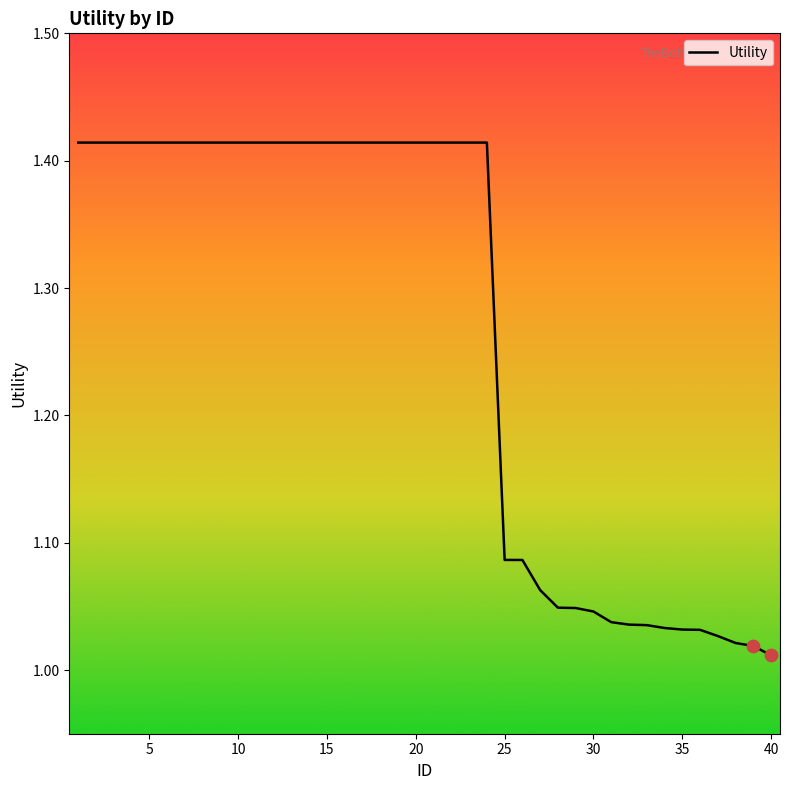

How many lines are shown in the chart?

1